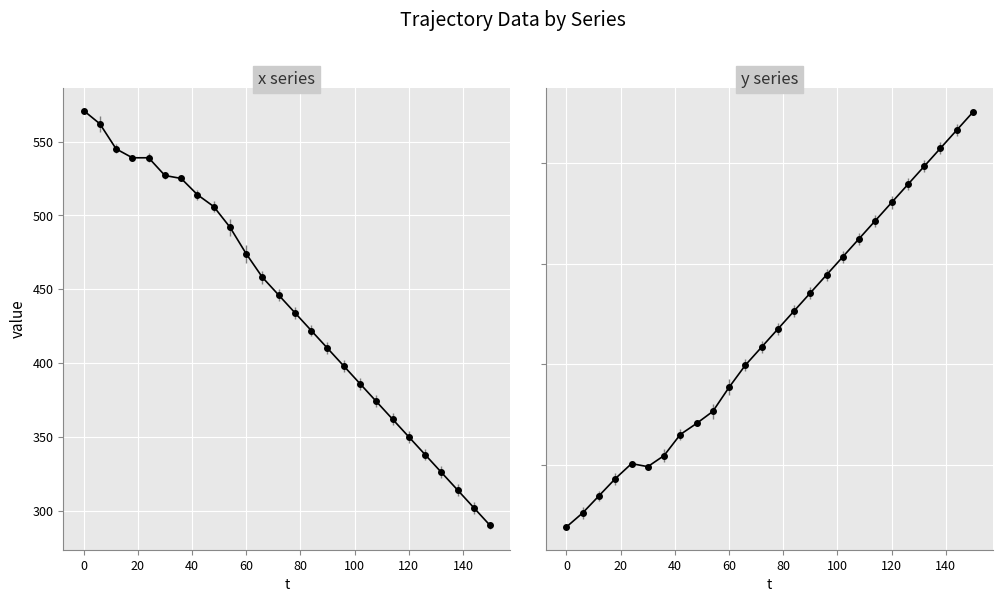

Which series has the largest total across all categories?

x series